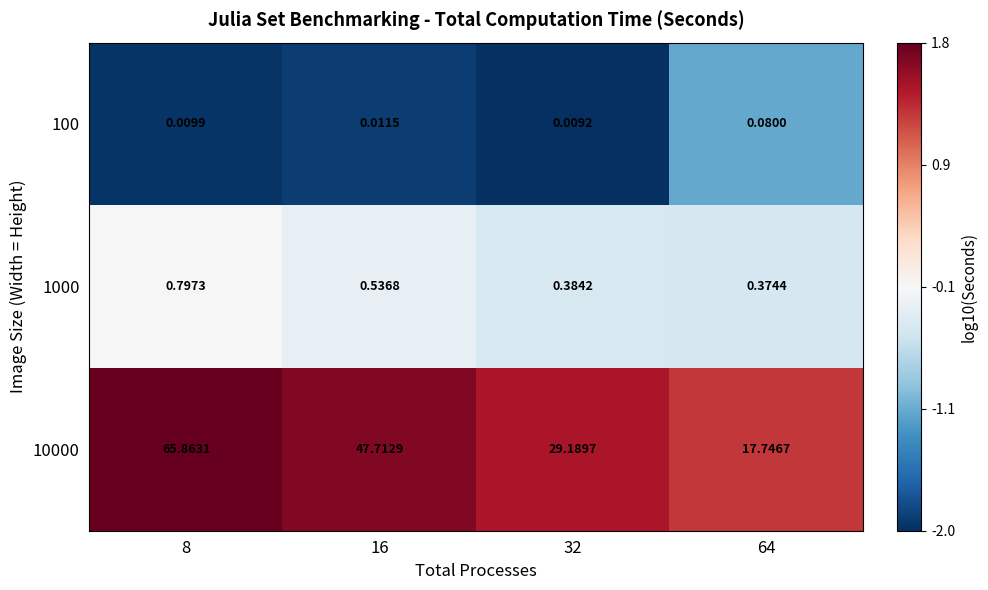

Is the value of 100 at 64 greater than the value of 10000 at 8?

No